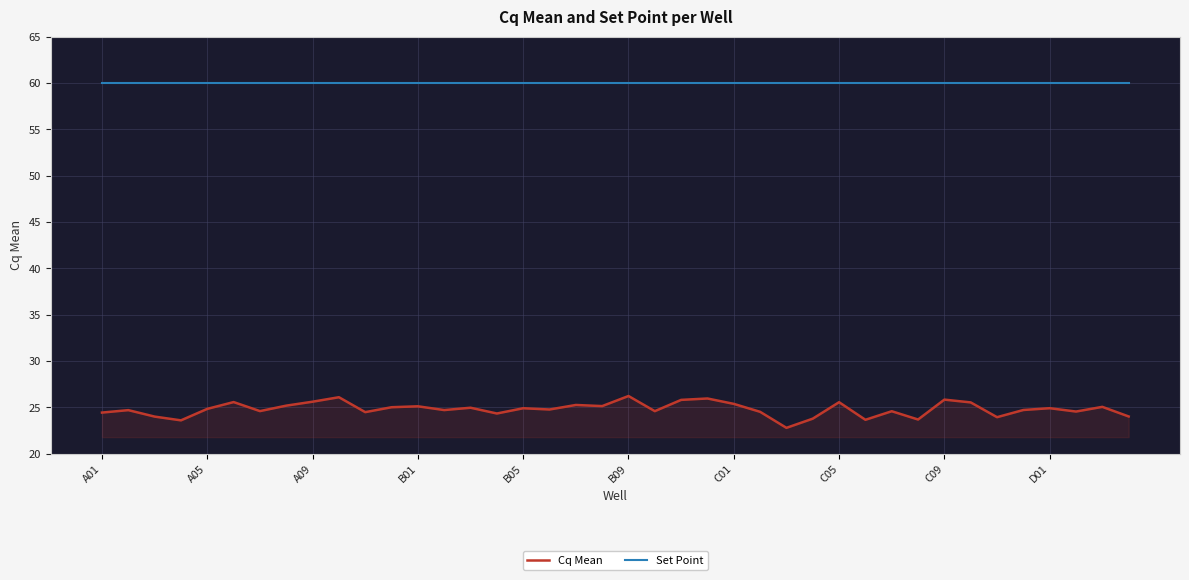

Which series has the largest total across all categories?

Set Point